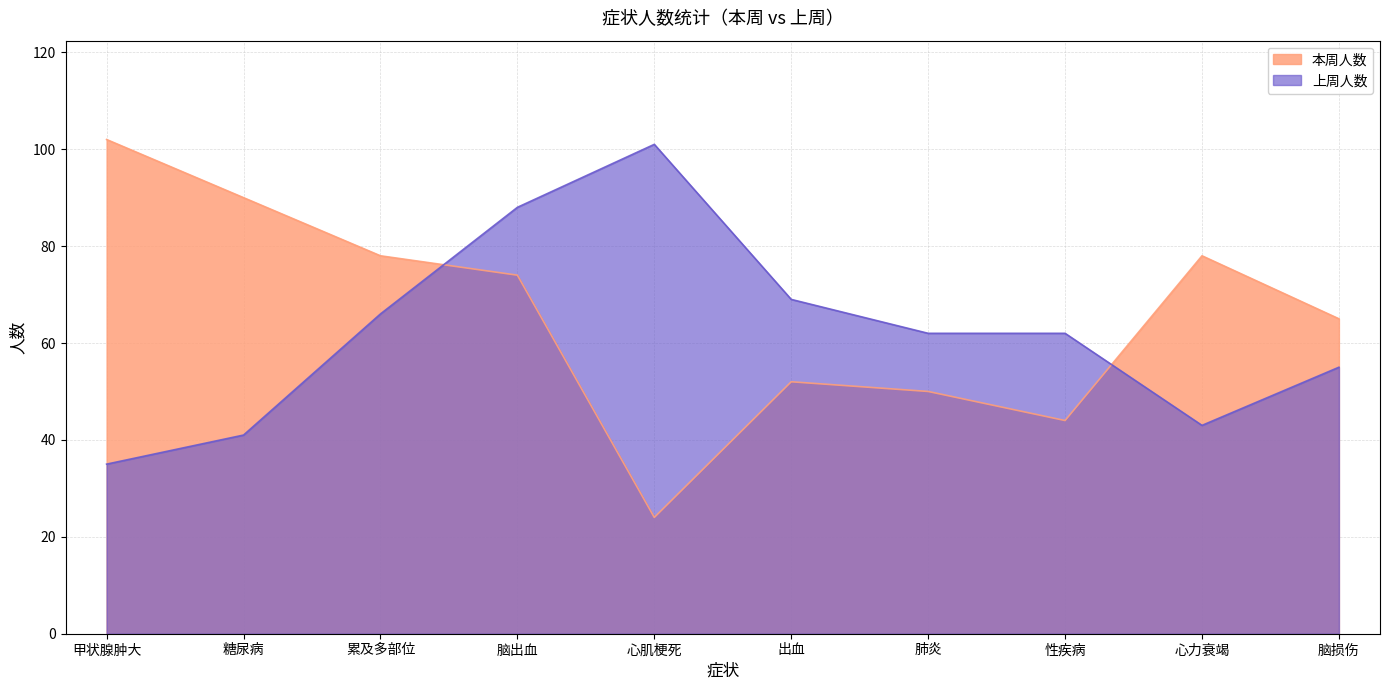

What are all the series names shown in the legend?

本周人数, 上周人数